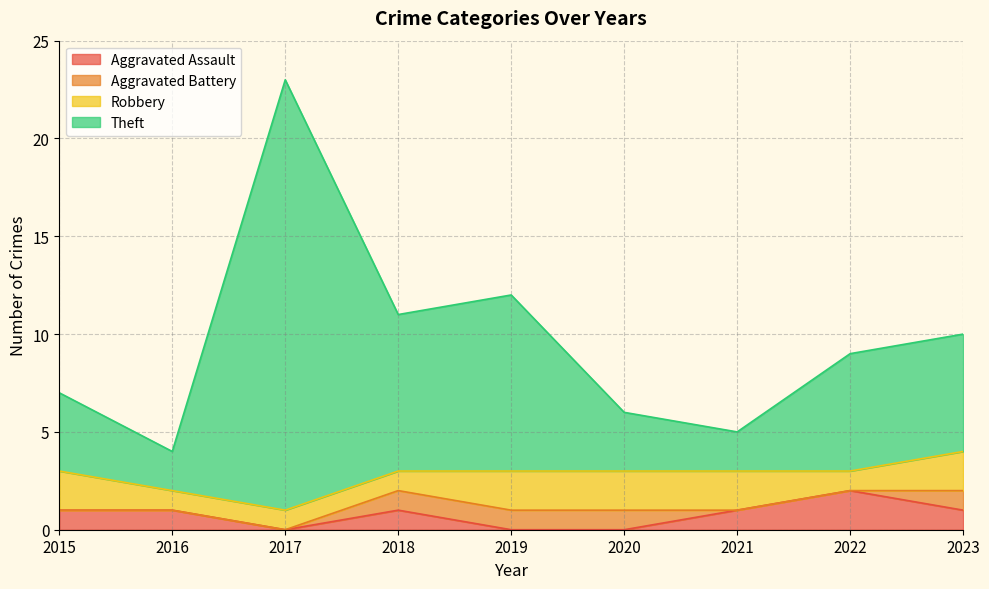

Which category has the highest value in the Aggravated Assault series?

2022